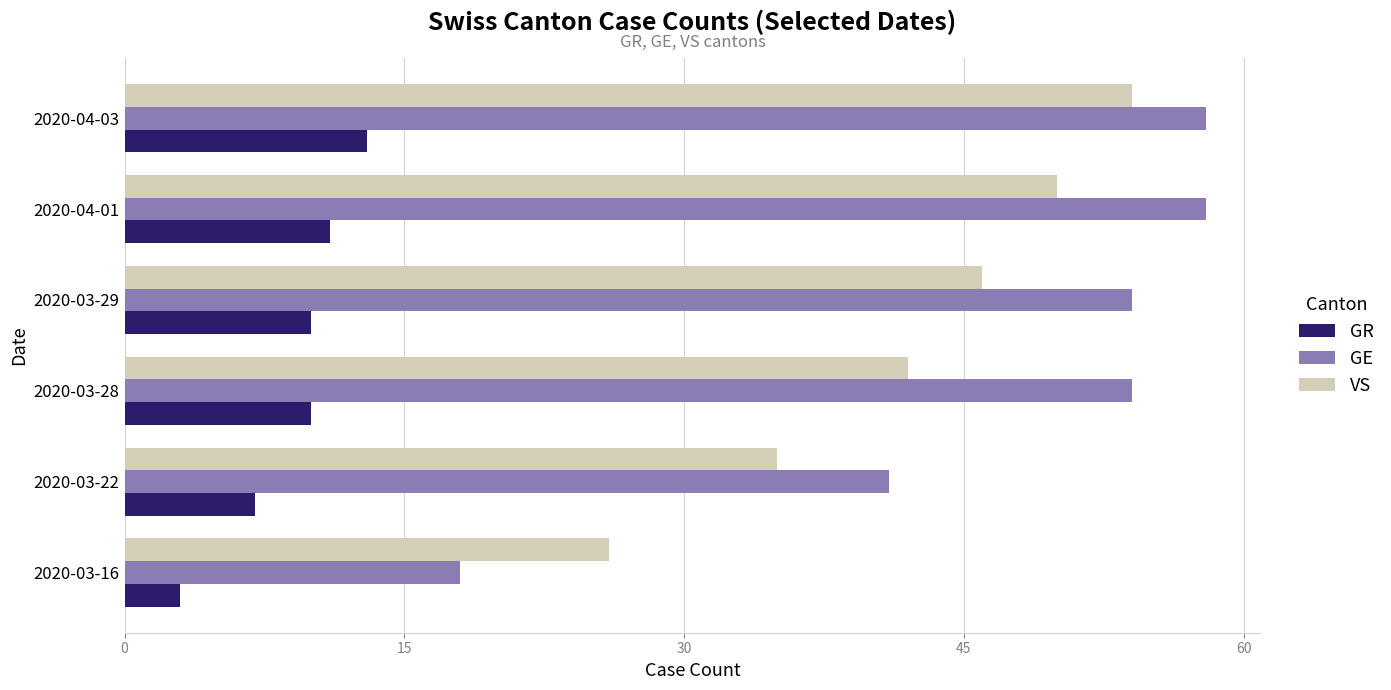

At how many categories does at least one series exceed 15?

6